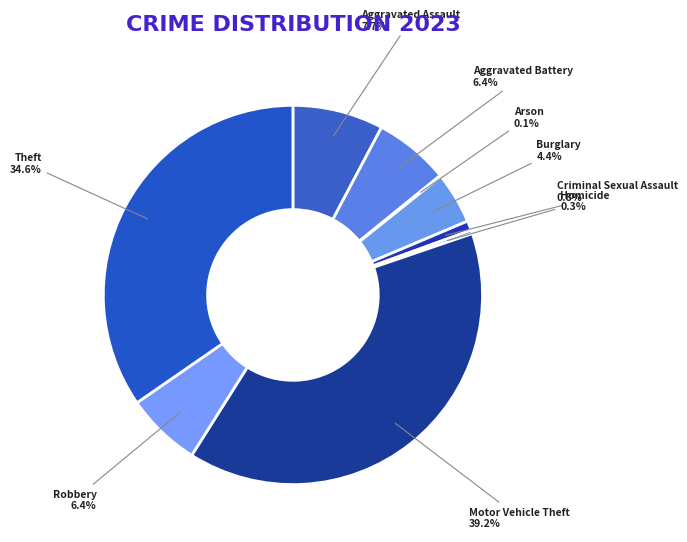

Which has a higher value, Homicide or Aggravated Assault?

Aggravated Assault